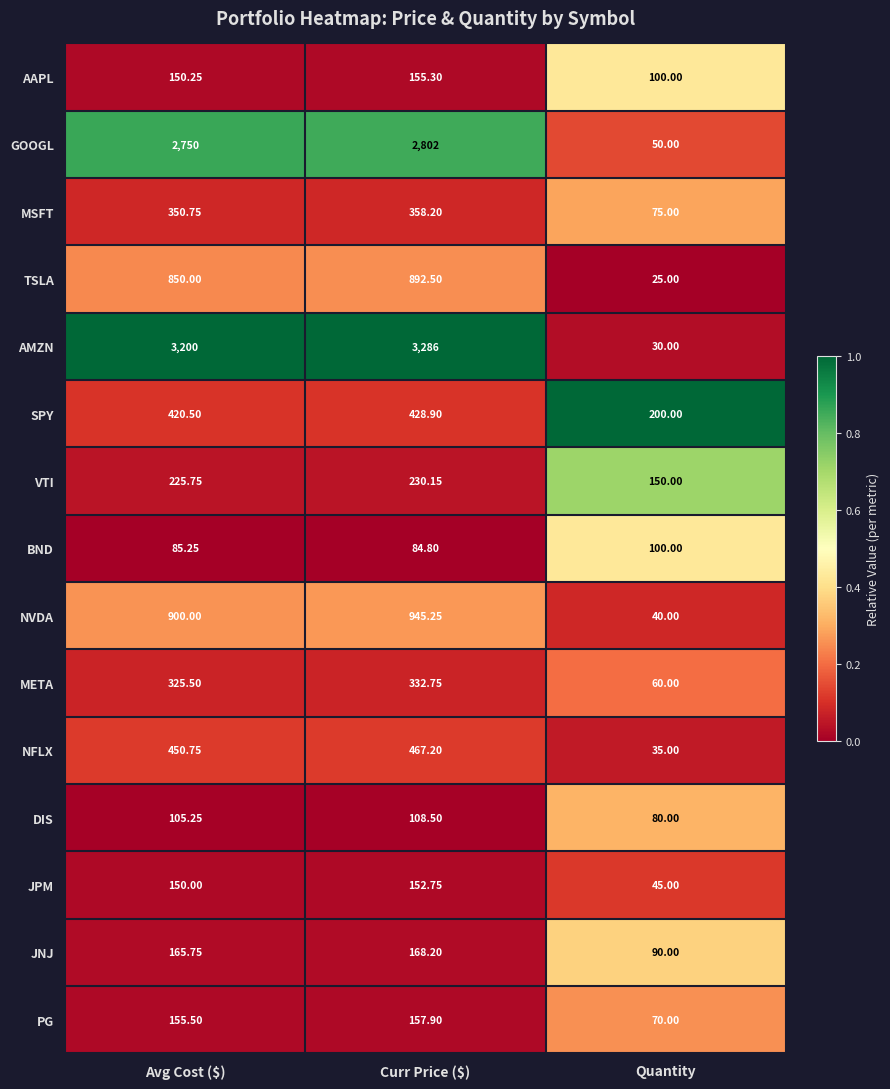

Which series has the largest range (max minus min)?

AMZN